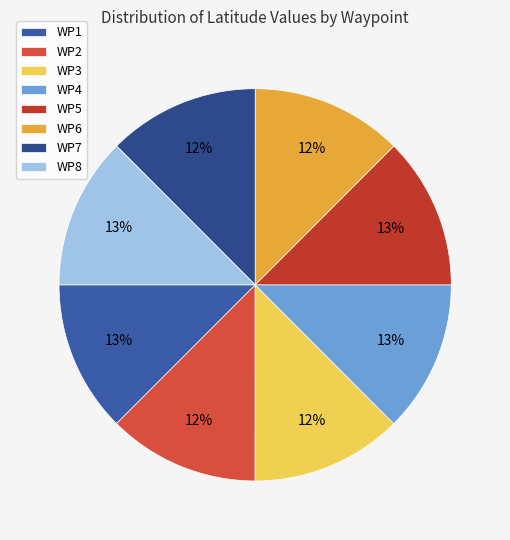

Which slice is the largest?

WP8